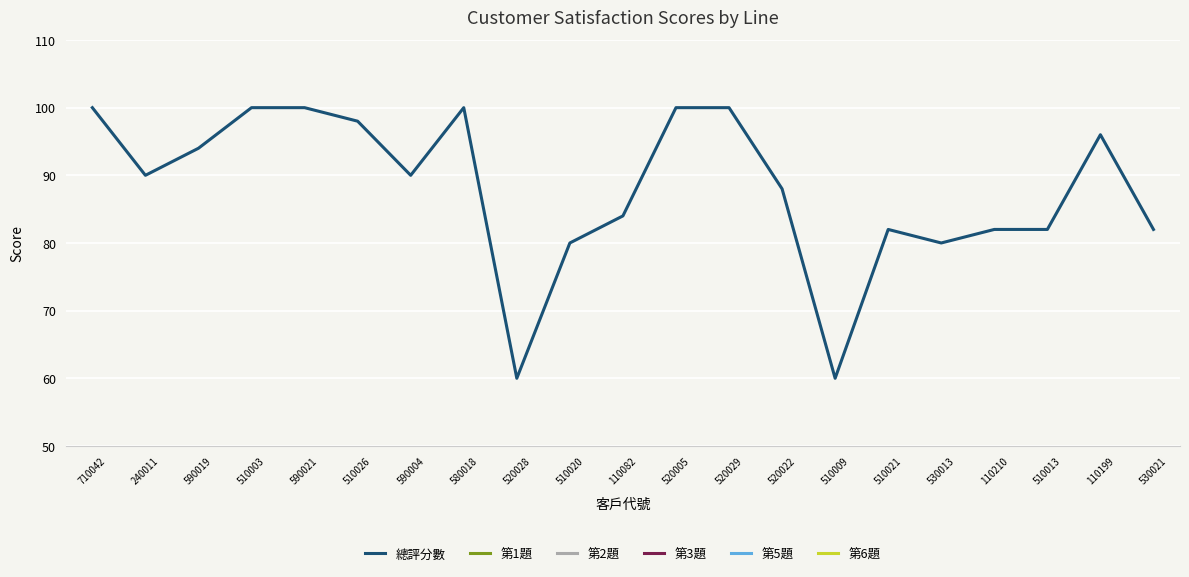

Which series has the largest total across all categories?

總評分數